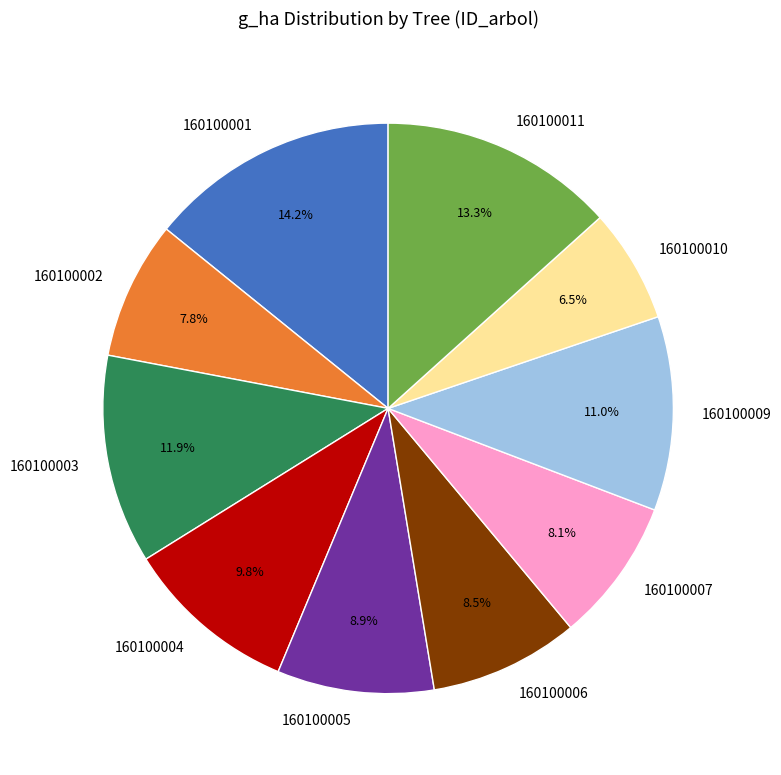

What is the ratio of the value at 160100010 to the value at 160100001?

0.5